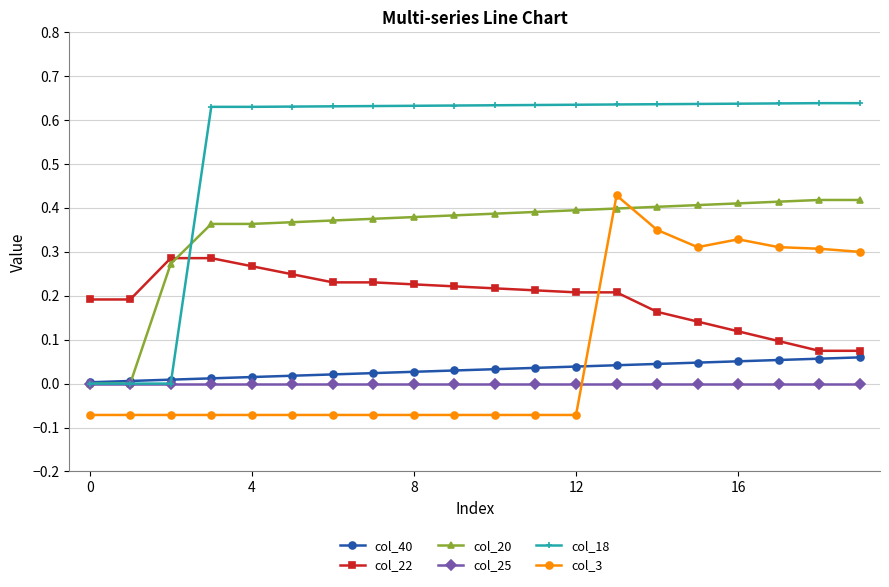

What is the sum of all col_22 values?

3.9